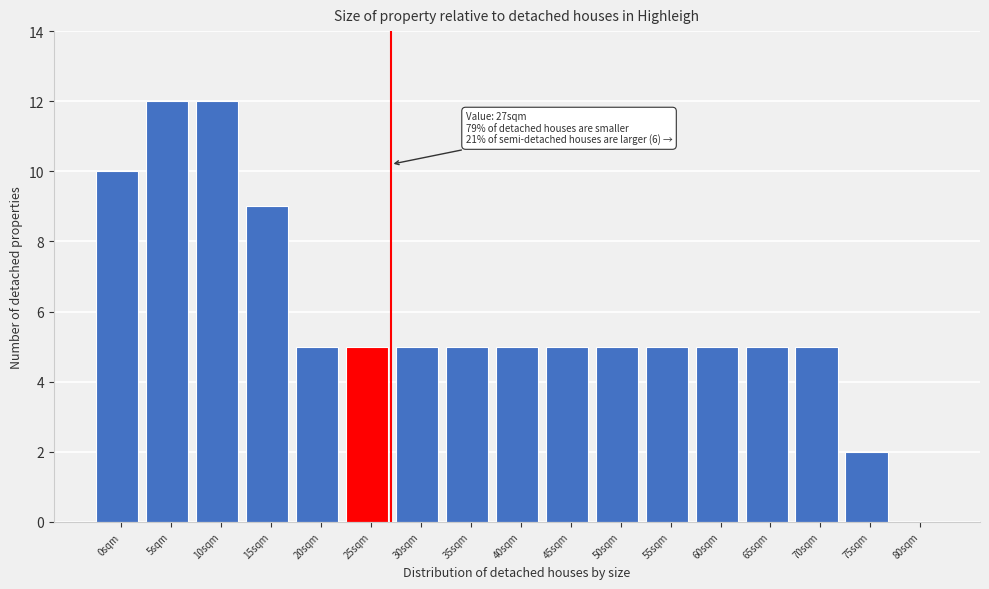

Reading left to right, list all the values displayed in this chart.

0sqm=10	5sqm=12	10sqm=12	15sqm=9	20sqm=5	25sqm=5	30sqm=5	35sqm=5	40sqm=5	45sqm=5	50sqm=5	55sqm=5	60sqm=5	65sqm=5	70sqm=5	75sqm=2	80sqm=0